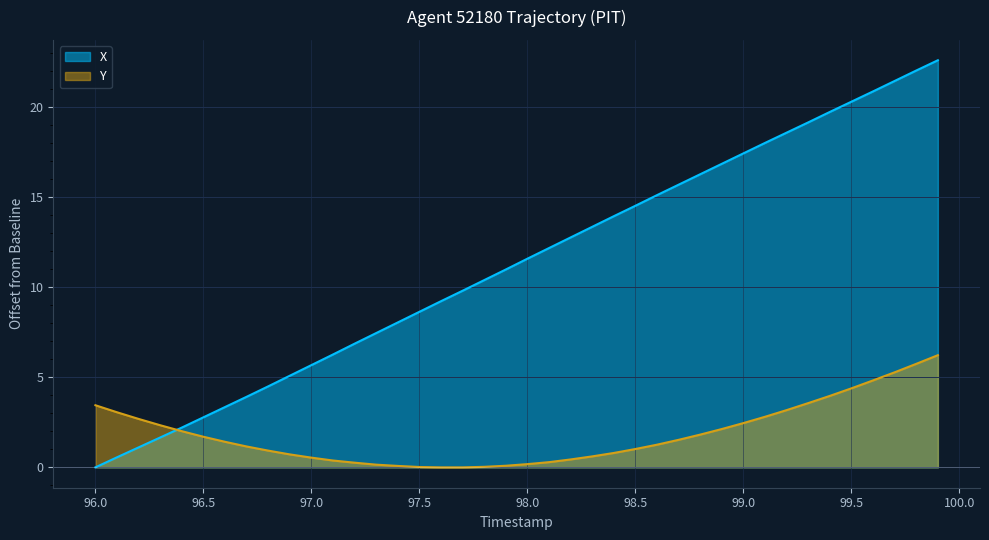

What is the highest value of the Y series?

6.2